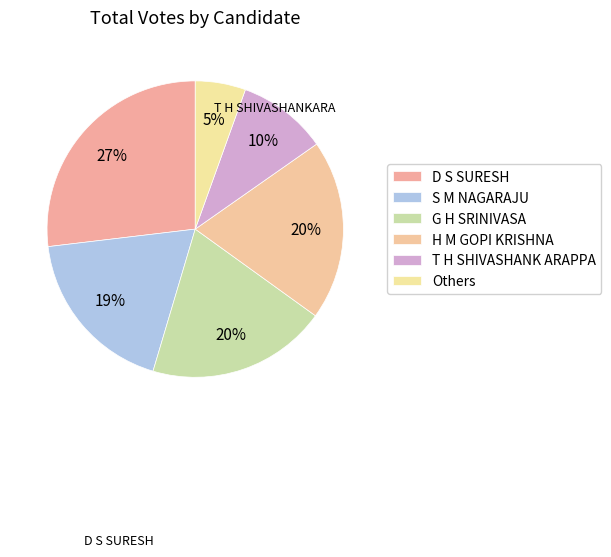

Is there any slice that represents more than half of the pie?

No